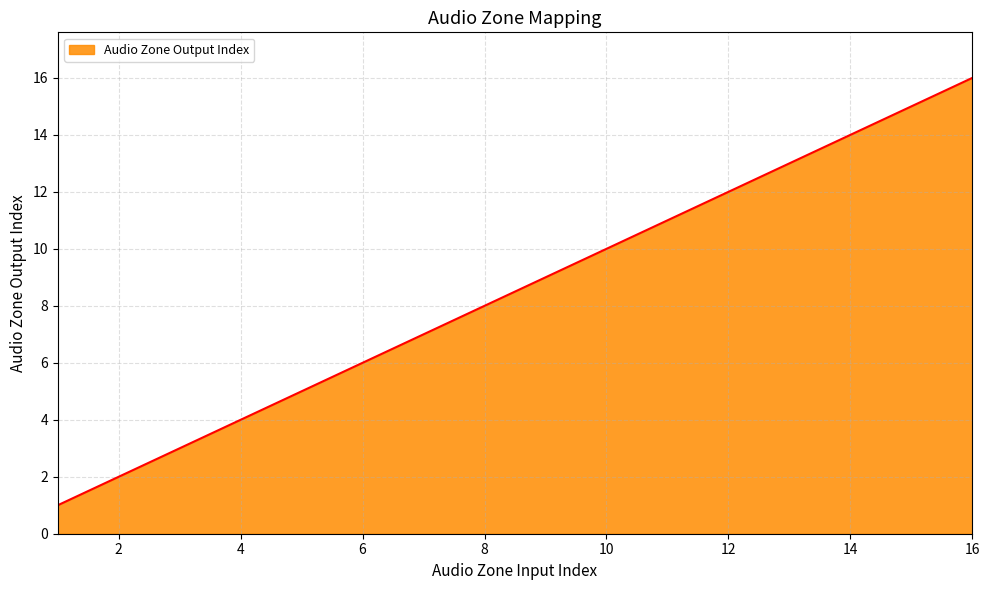

What is the difference between the maximum and minimum values?

15